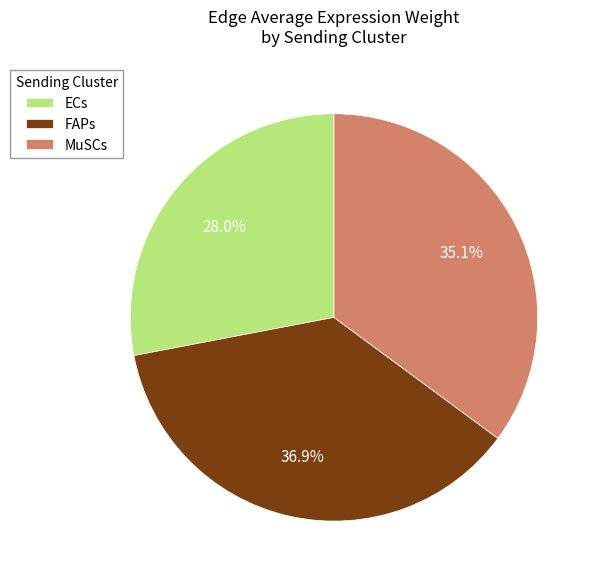

To the nearest percent, what portion does ECs represent?

28%